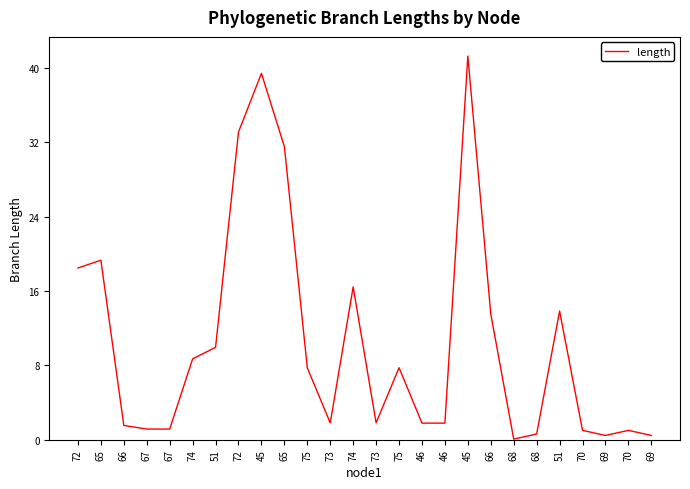

At which category does the chart reach its peak across all series?

45